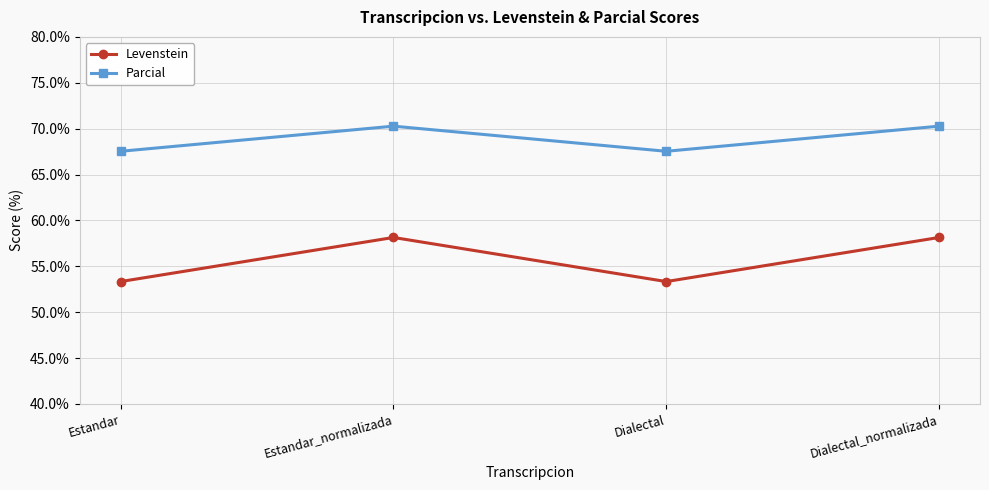

What position from the left is Dialectal?

3